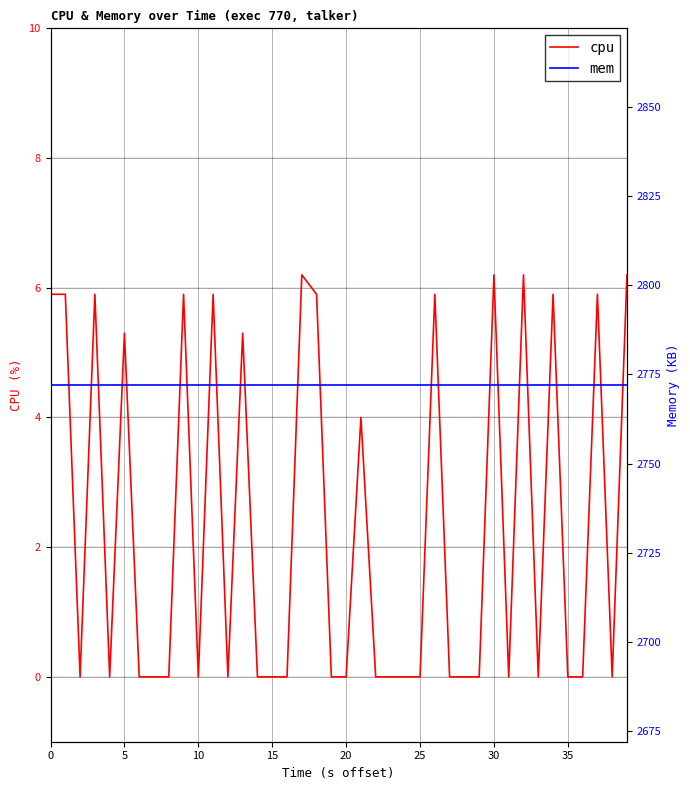

True or false: cpu and mem intersect in this chart.

False